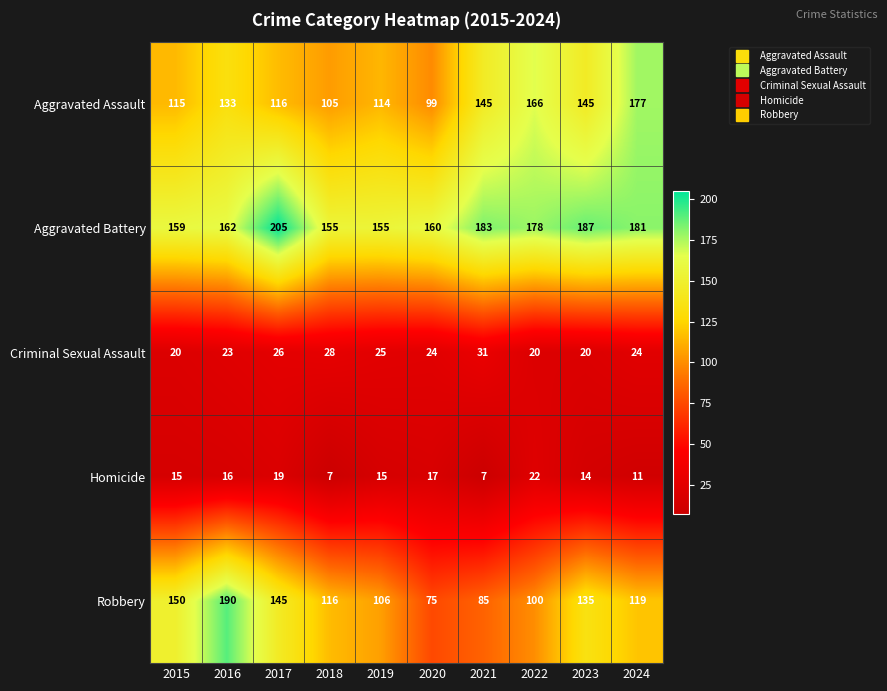

What is the smallest value displayed?

7